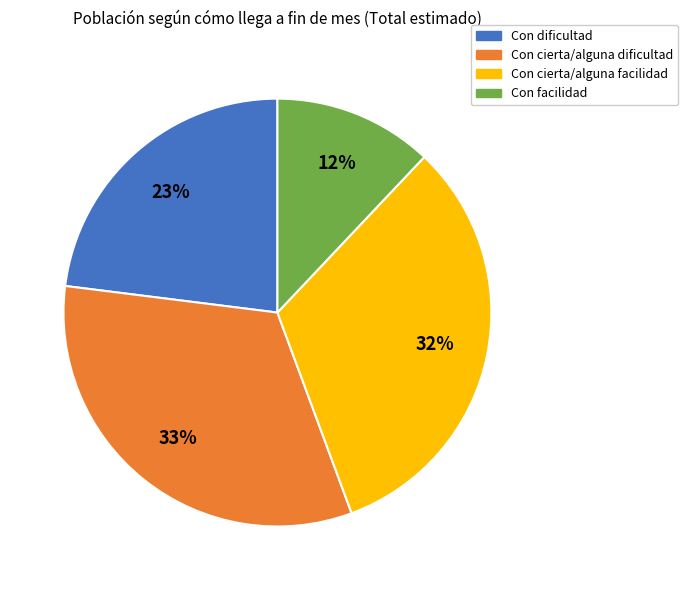

How many segments does this pie chart have?

4